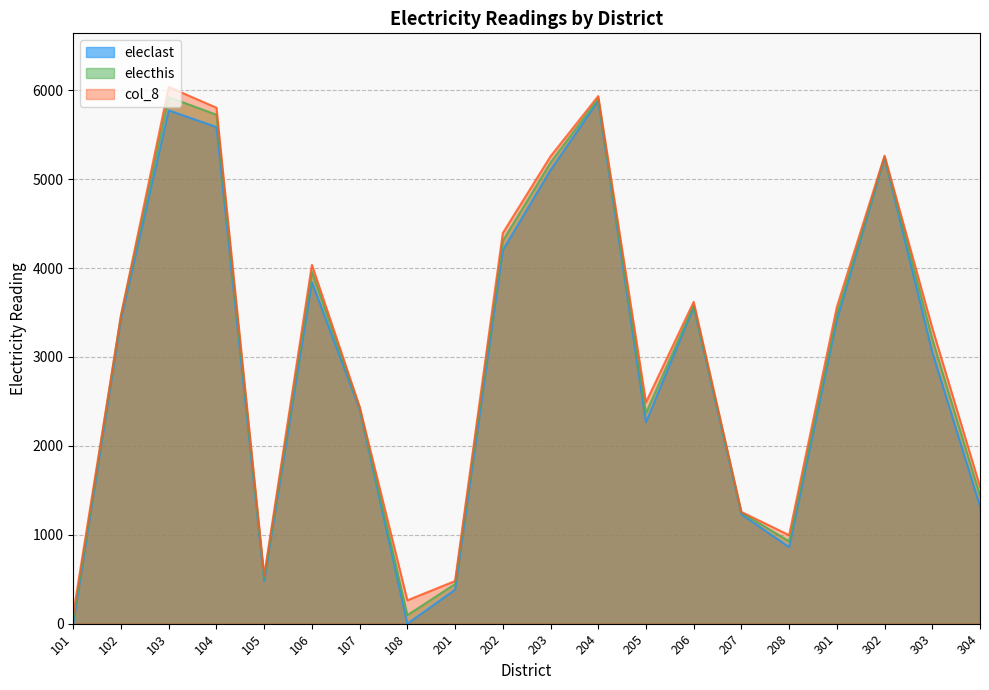

Reading left to right, extract all data points from this chart.

eleclast: 0	3428	5774	5587	481	3841	2412	0	383	4201	5103	5882	2267	3562	1231	861	3418	5240	3055	1320
electhis: 48	3466	5924	5725	509	3958	2430	96	446	4308	5188	5907	2369	3582	1250	927	3486	5251	3201	1439
col_8: 114	3472	6037	5804	542	4037	2441	263	480	4394	5257	5935	2490	3620	1257	996	3563	5265	3326	1541